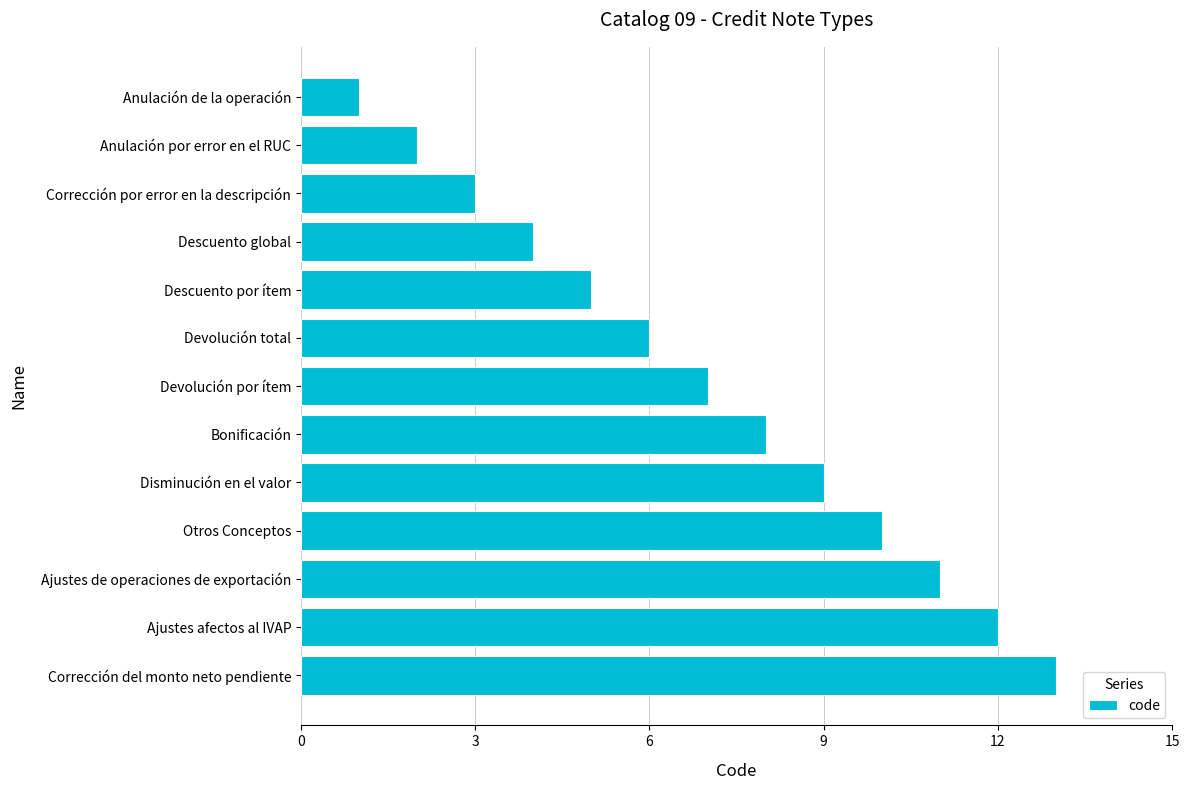

What is the average value?

7